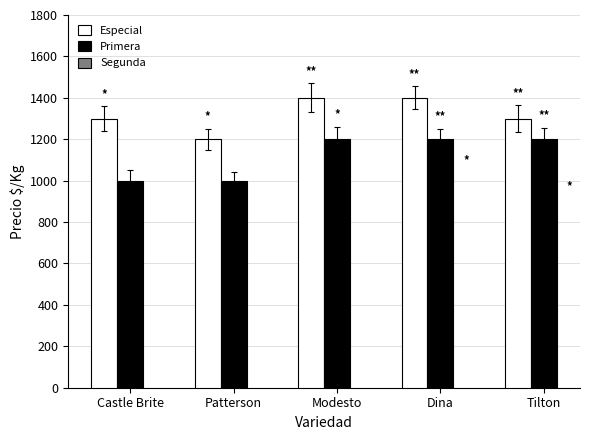

Reading right to left, list all the values displayed in this chart.

Especial: Tilton=1300	Dina=1400	Modesto=1400	Patterson=1200	Castle Brite=1300
Primera: Tilton=1200	Dina=1200	Modesto=1200	Patterson=1000	Castle Brite=1000